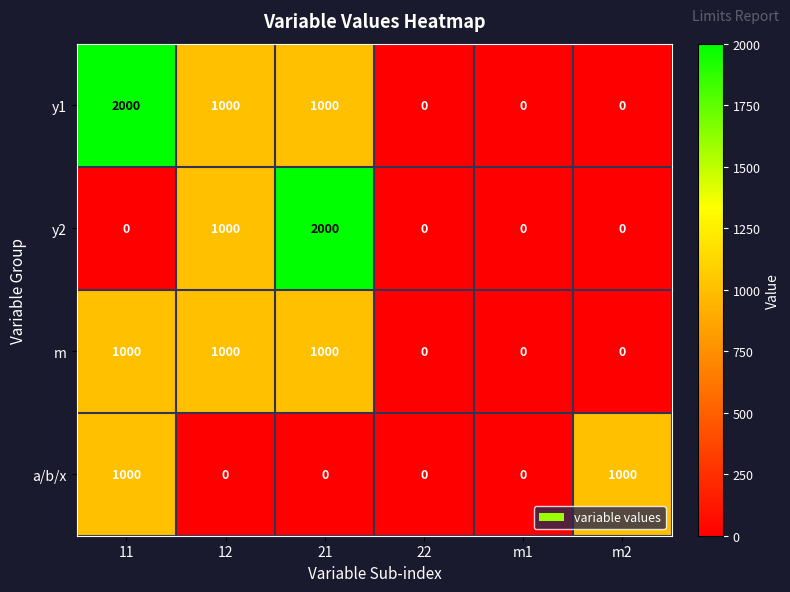

Count the number of data series in this chart.

4